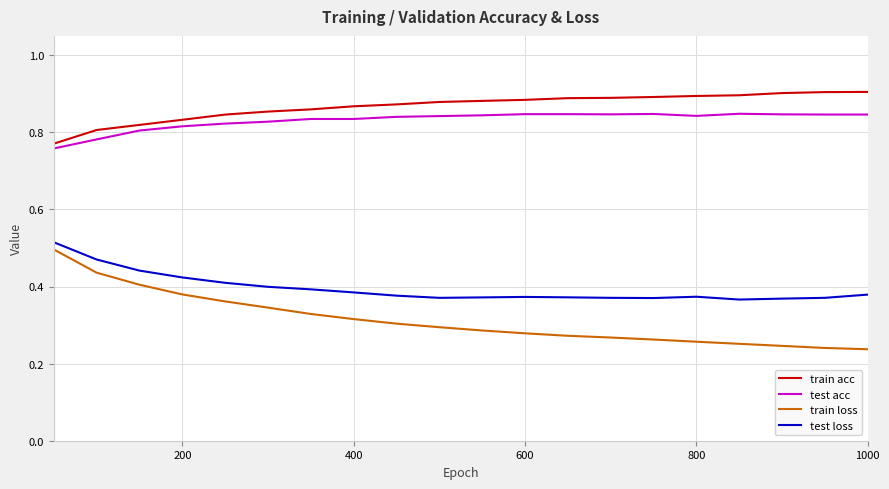

True or false: train acc and train loss cross at least once.

False